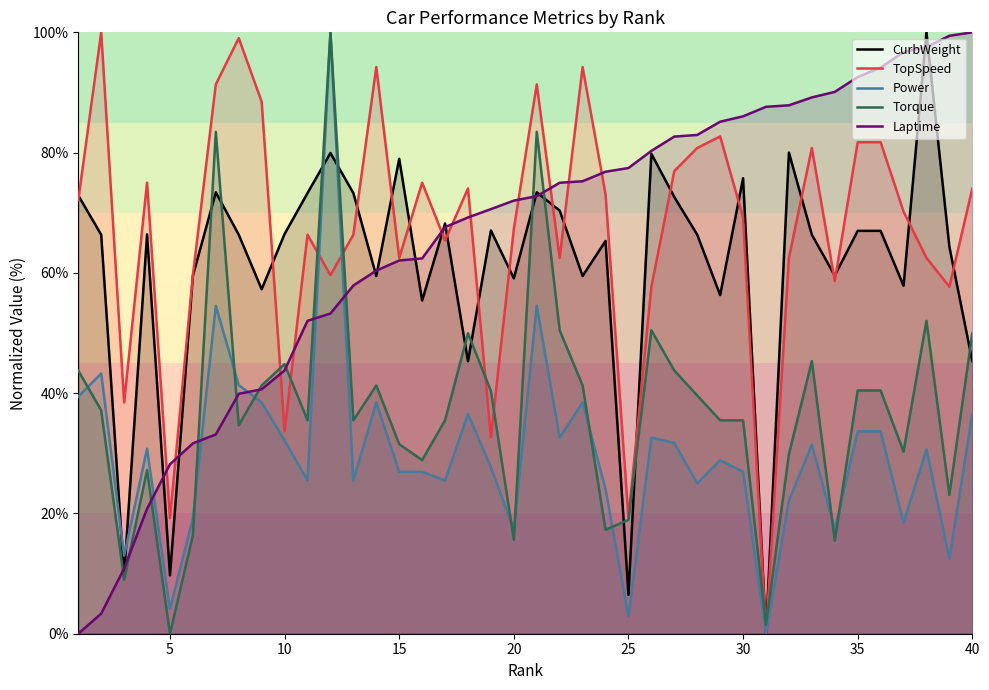

Which series changed the most between 10 and 15?

TopSpeed